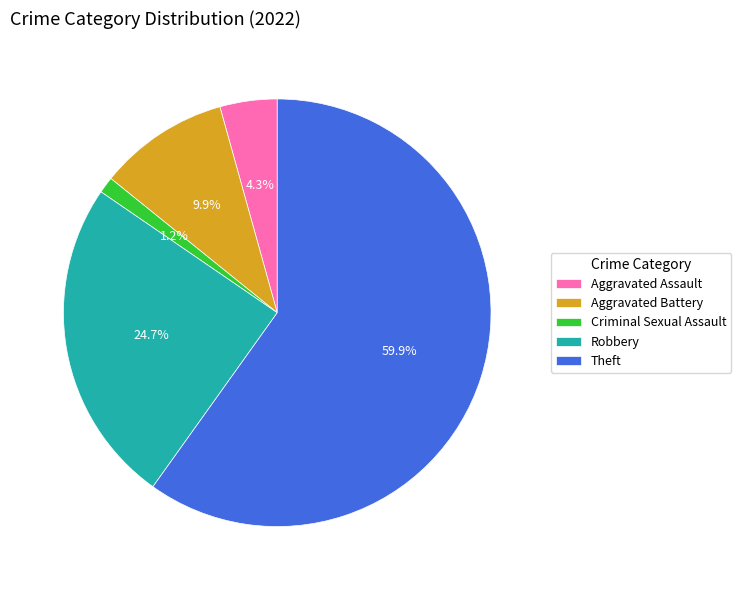

Which slice is the largest?

Theft